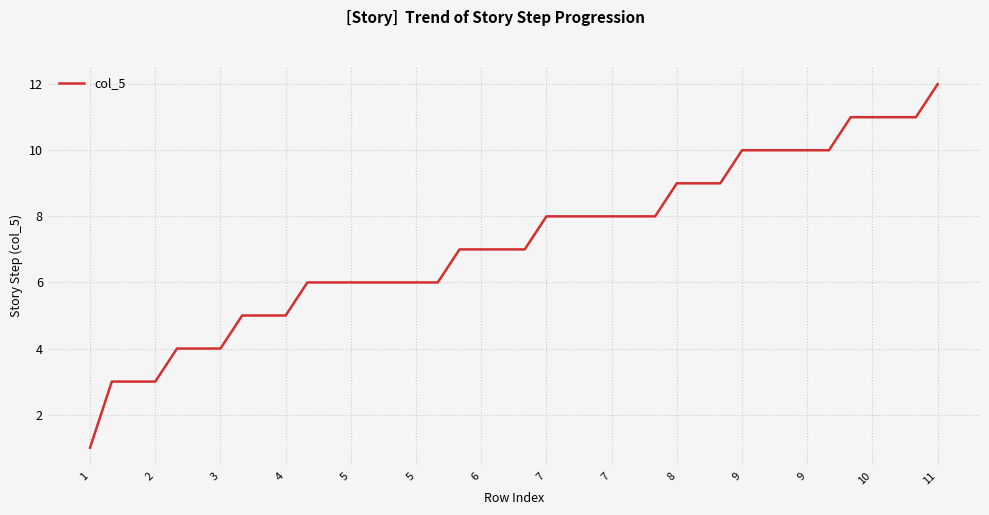

What is the maximum value shown in the chart?

12